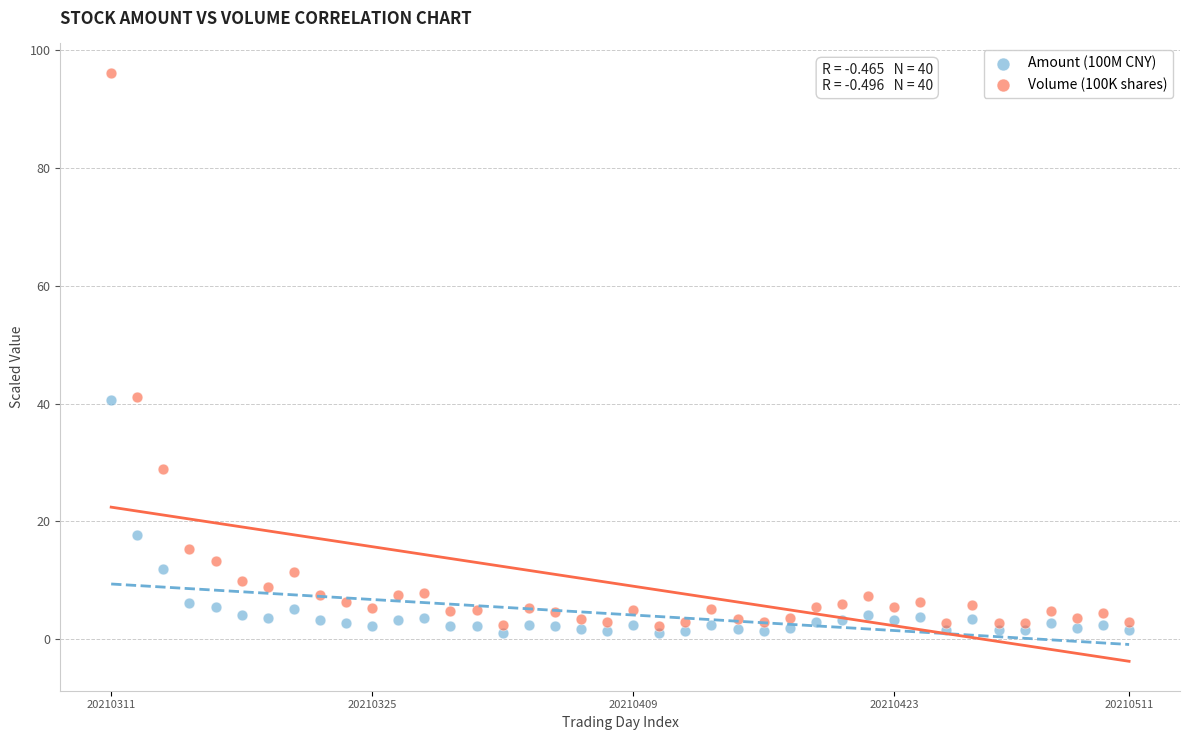

Which series has the widest spread of Y values?

Volume (100K shares)